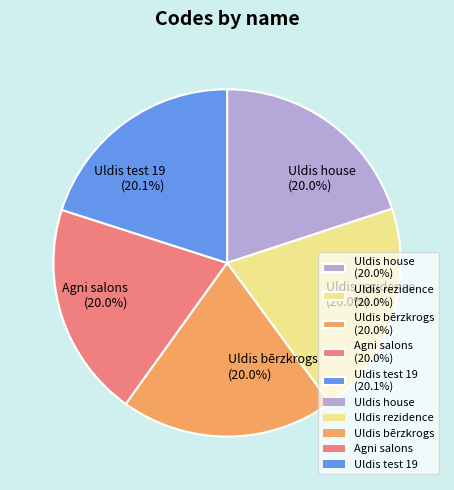

To the nearest percent, what is the combined percentage of Uldis house and Agni salons?

40%